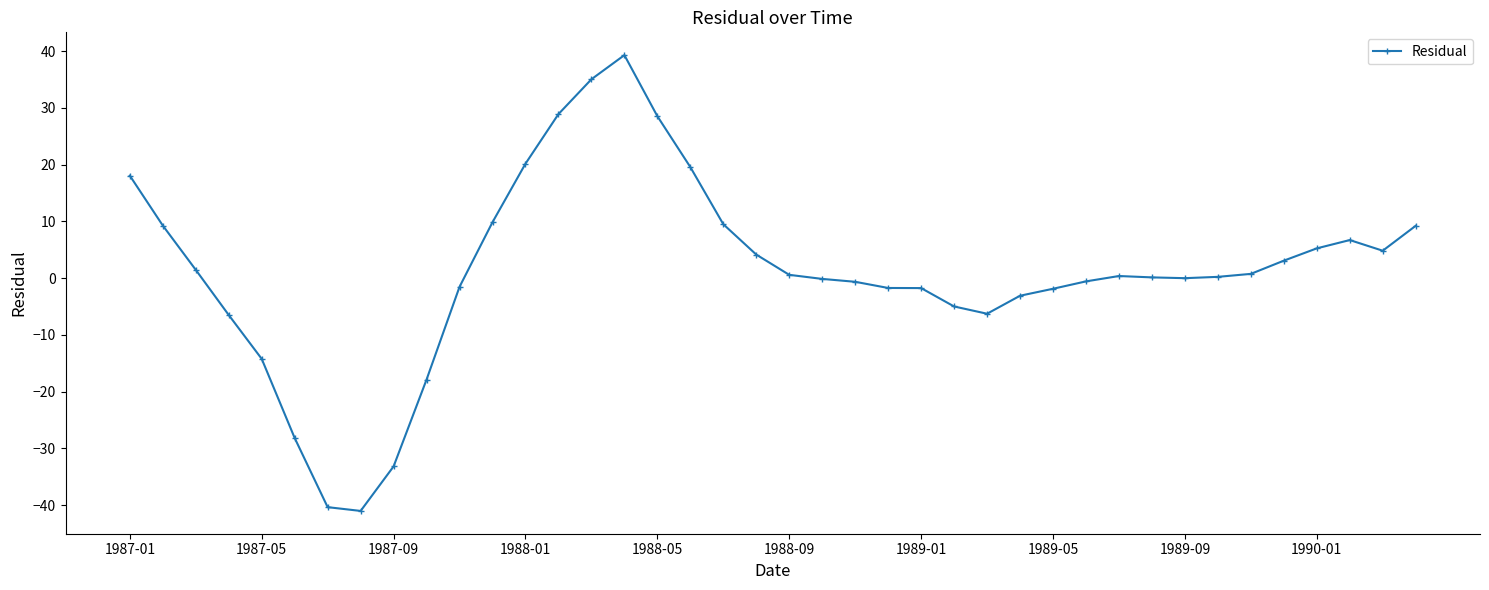

What is the minimum value shown in the chart?

-41.0